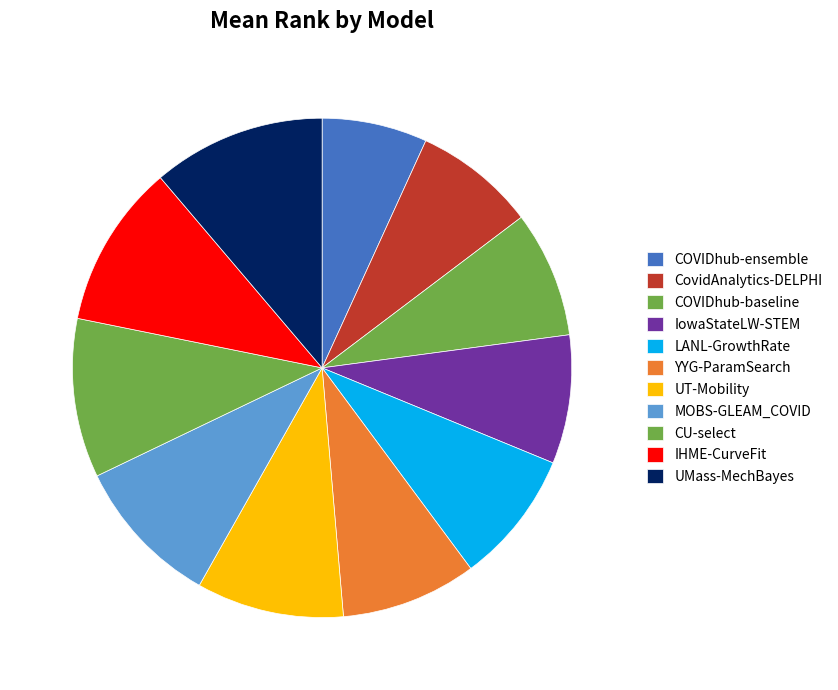

Count the number of slices in the pie.

11